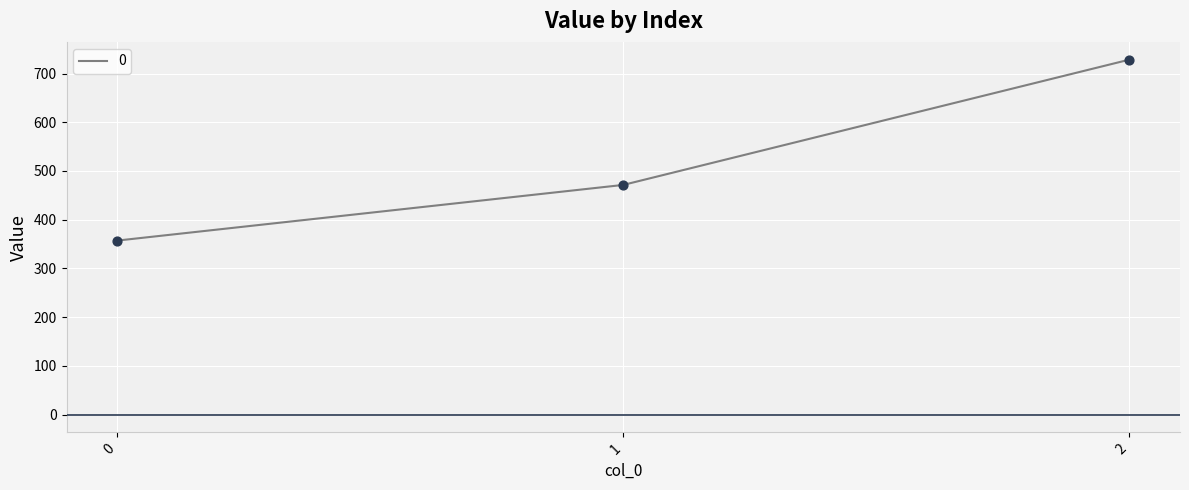

What is the ratio of the value at 1 to the value at 0?

1.3